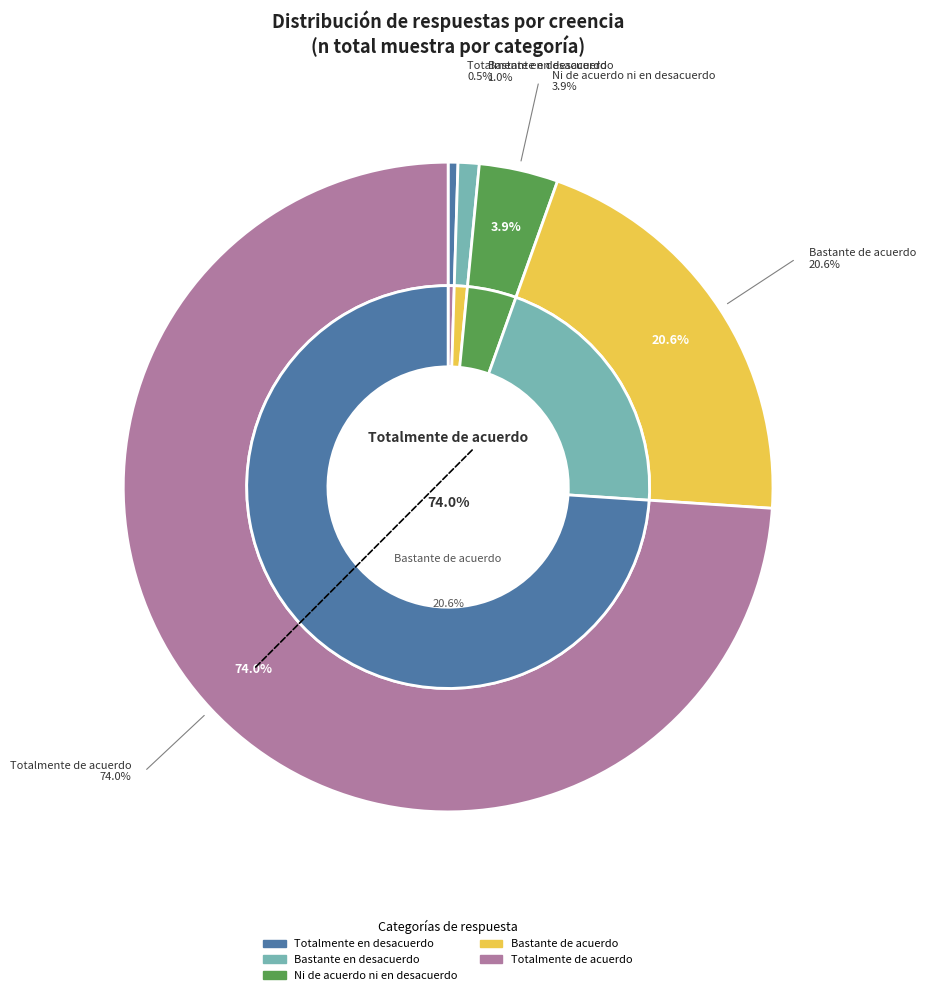

What is the smallest slice in the pie chart?

Totalmente en desacuerdo